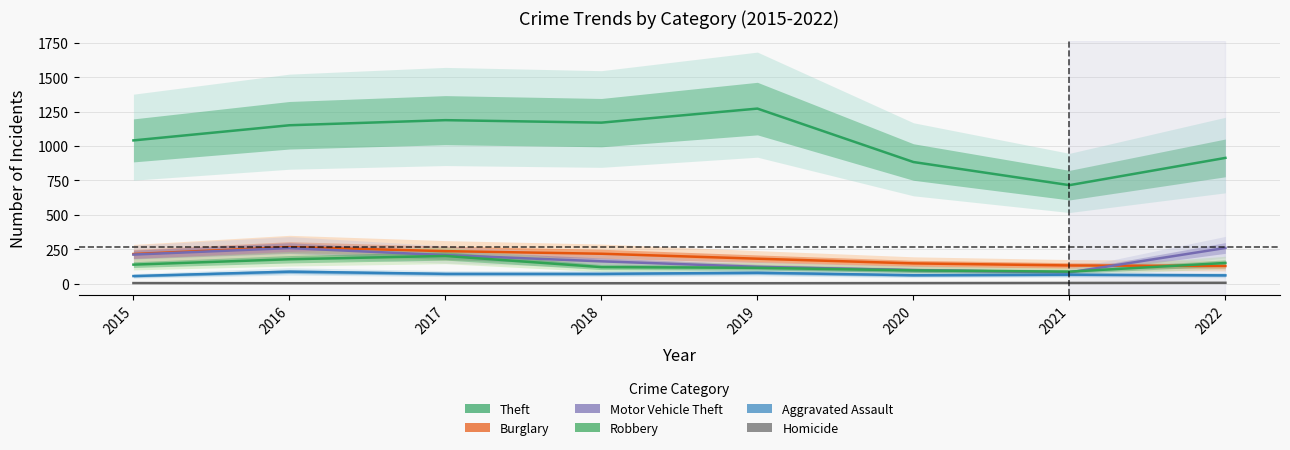

Does the chart display data point markers on the line(s)?

No